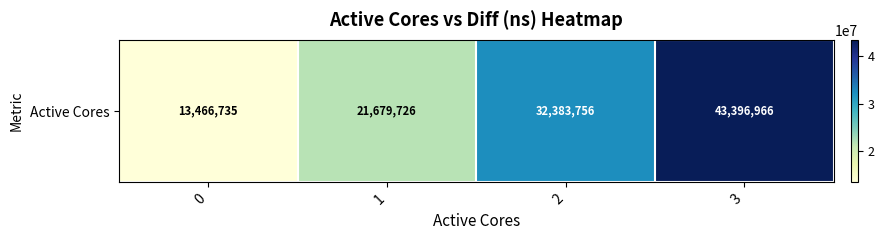

Which category has the highest value across all series?

3